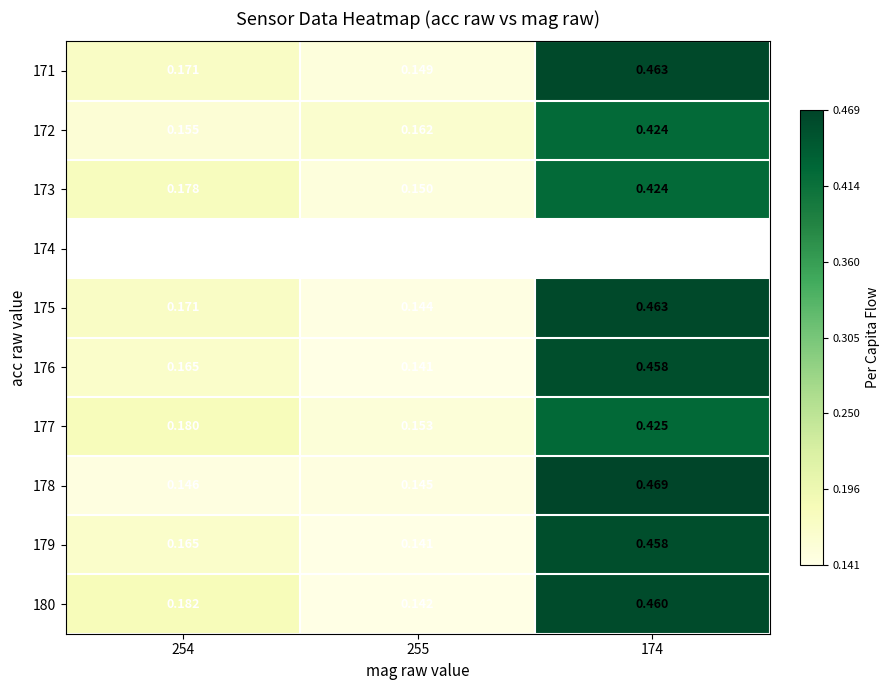

At which label is 180 closest to 0?

255